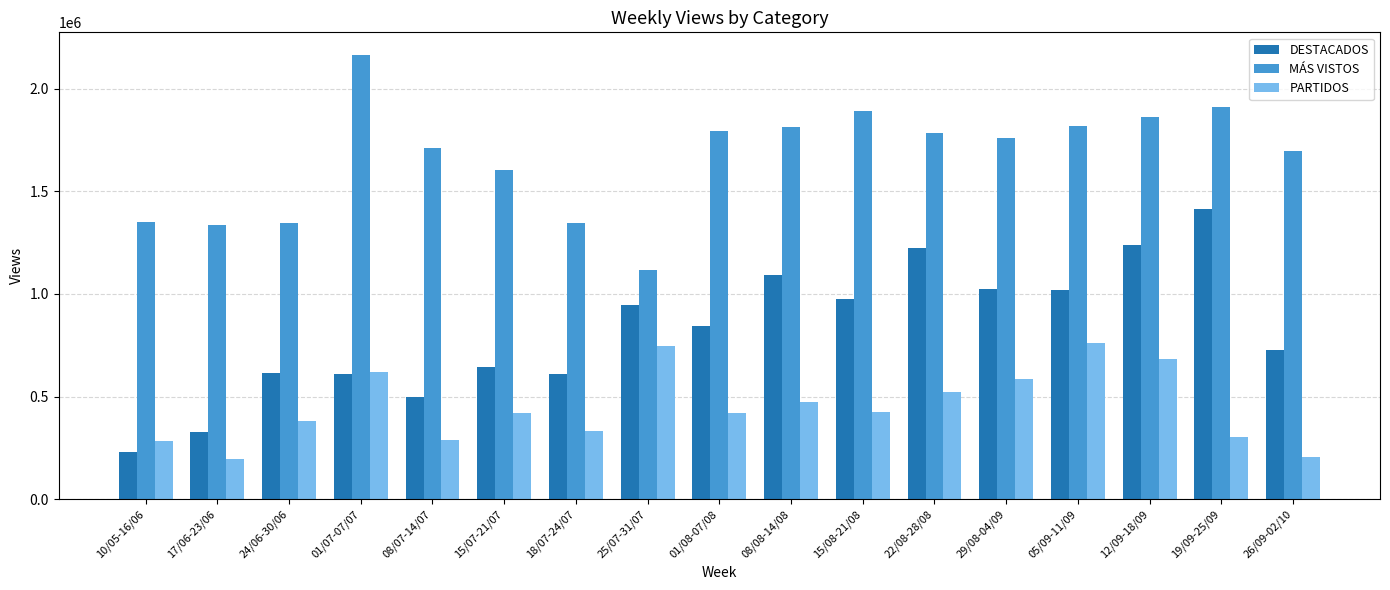

Between 10/05-16/06 and 12/09-18/09, which series saw the biggest shift?

DESTACADOS